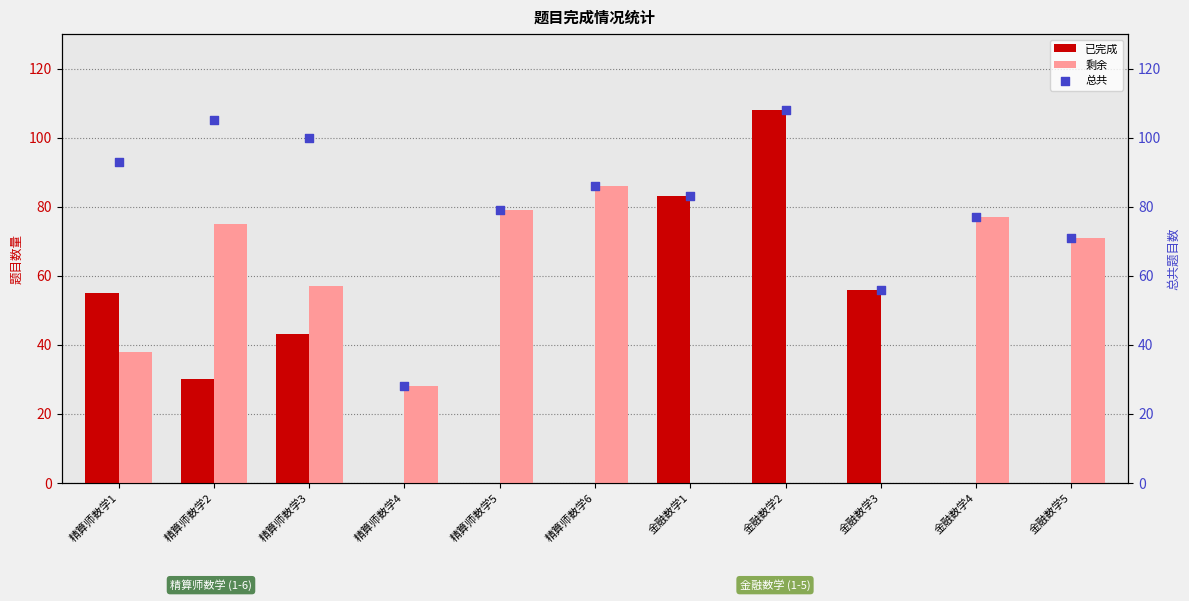

What are all the series names shown in the legend?

已完成, 剩余, 总共